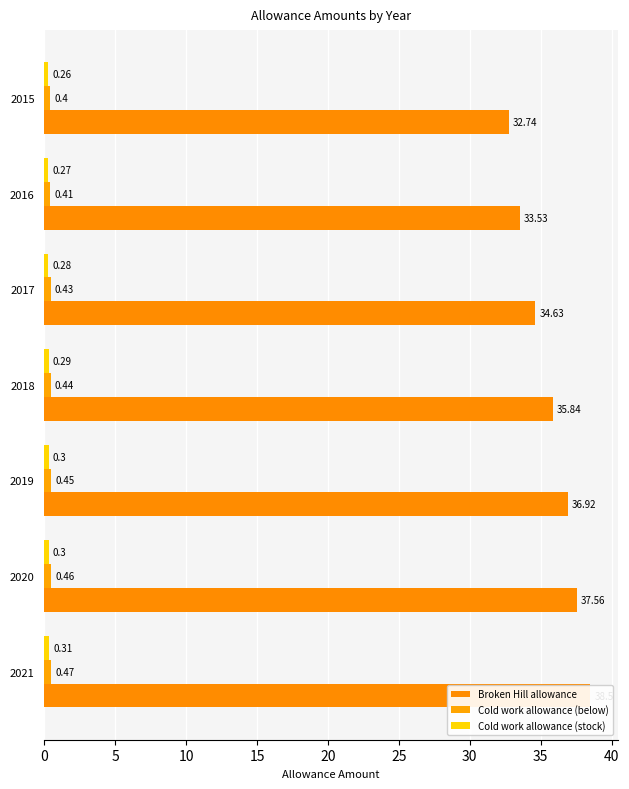

What is the value of the Cold work allowance (below) bar at the 3rd from the left?

0.5